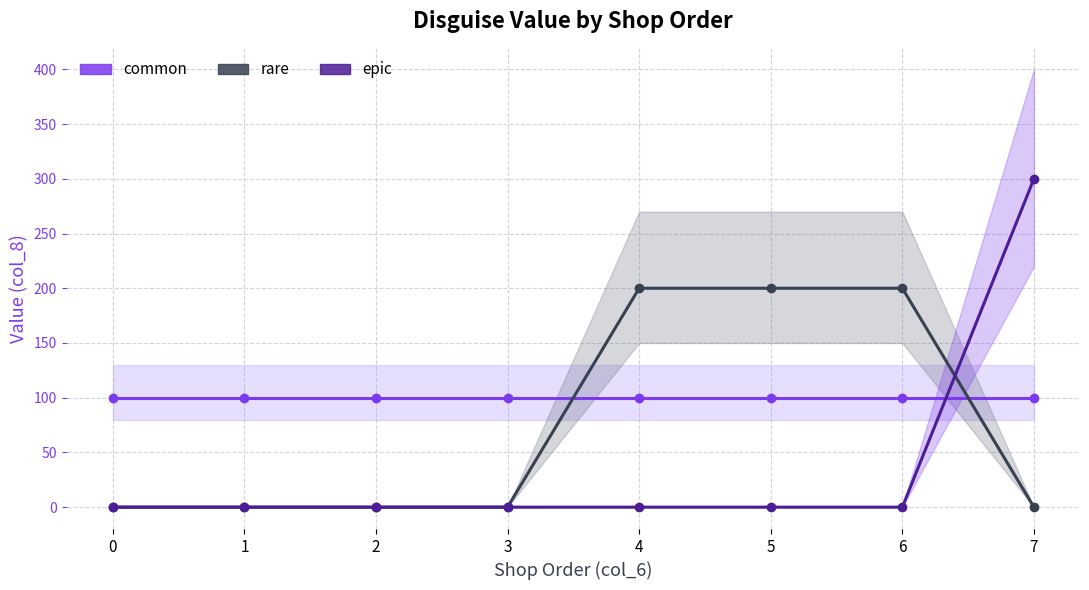

Is this an area chart (filled region under the line)?

No